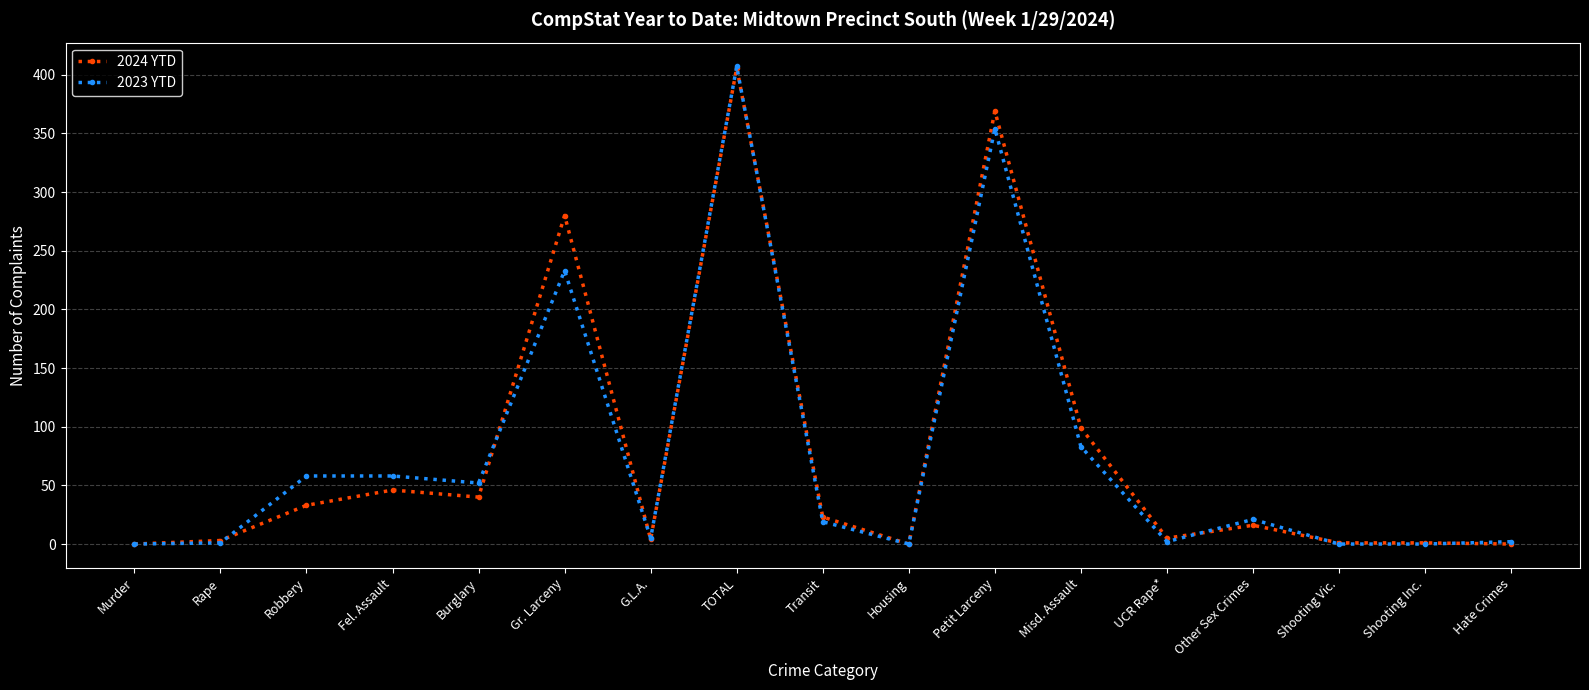

Where is 2023 YTD nearest to the value 203?

Gr. Larceny